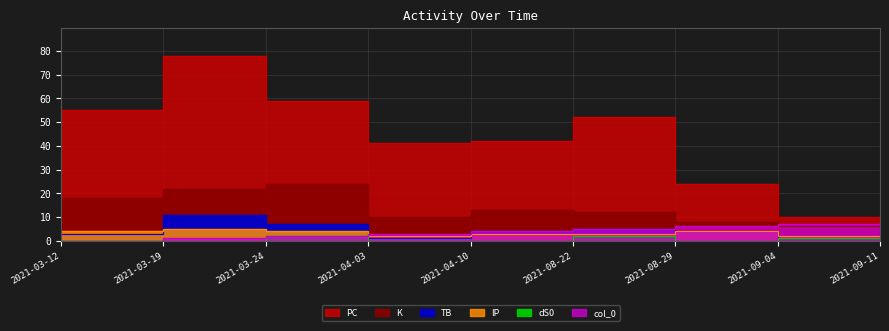

Is it true that PC equals 30 at 2021-08-22?

False